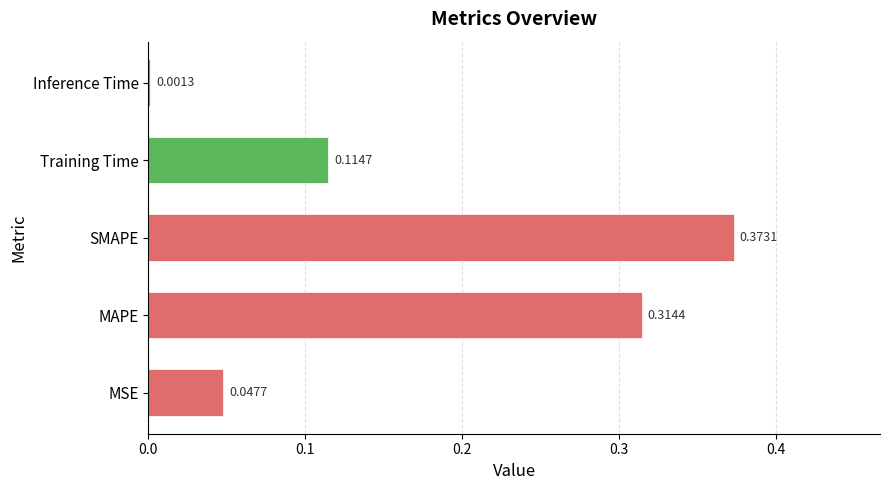

Between SMAPE and MSE, which is larger?

SMAPE